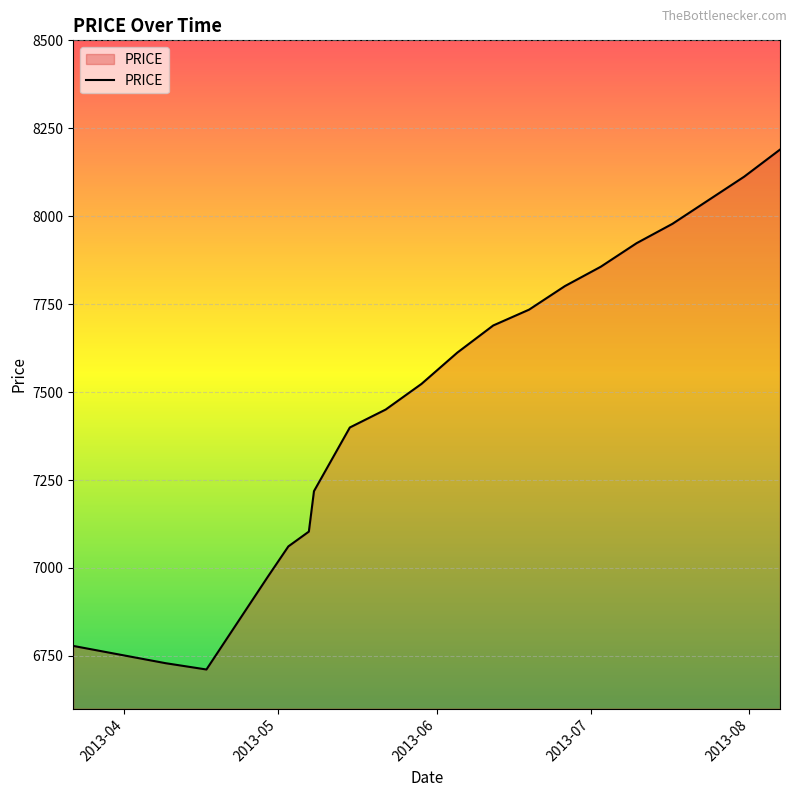

What is the smallest value displayed?

6711.4